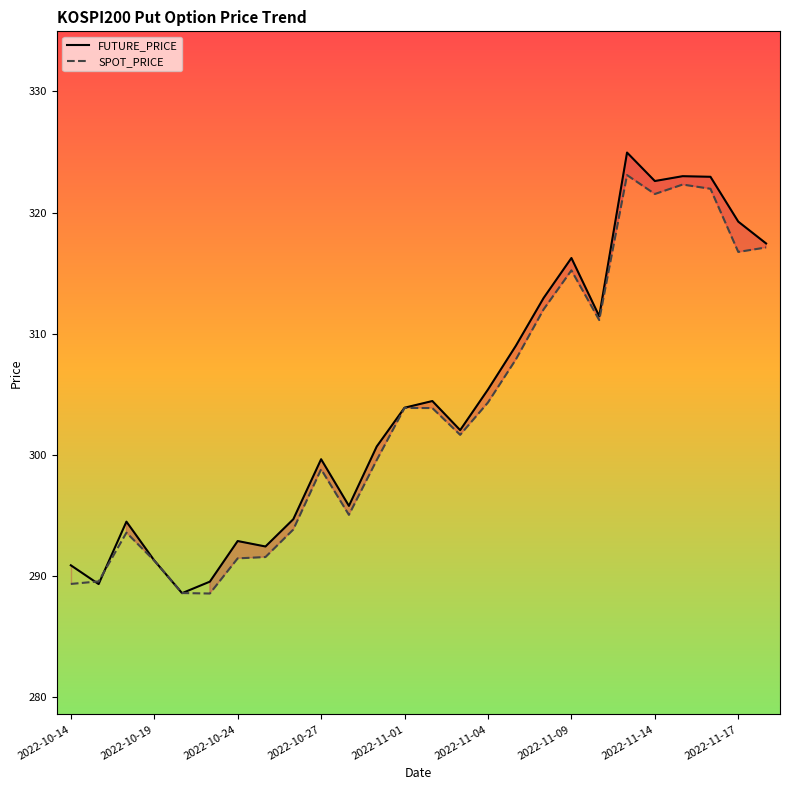

The SPOT_PRICE series shows 291.3 at 2022-10-19. True or false?

True